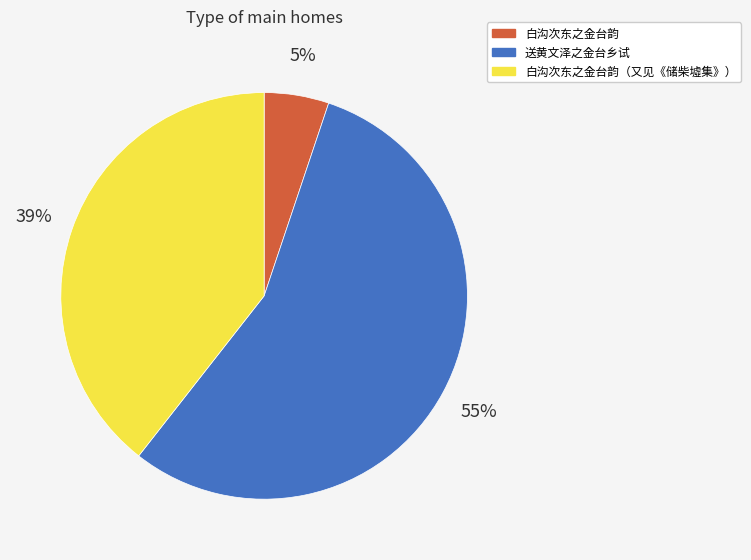

Rank the categories by value from lowest to highest.

白沟次东之金台韵, 白沟次东之金台韵（又见《储柴墟集》）, 送黄文泽之金台乡试